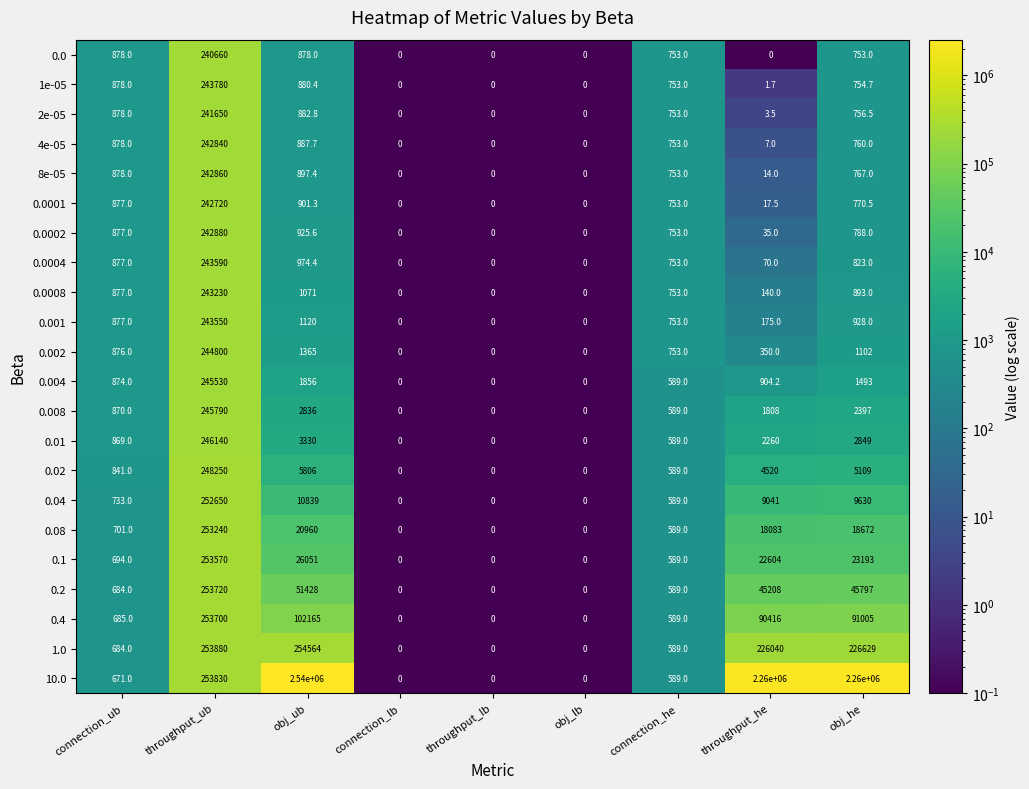

Is it true that 2e-05 equals 130070.1 at connection_lb?

False